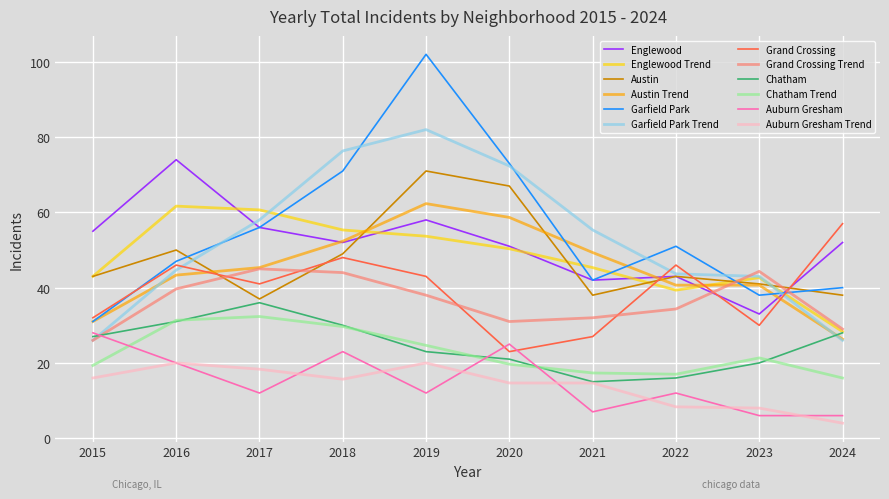

In Englewood, how many points are higher than both neighbors (excluding endpoints)?

3